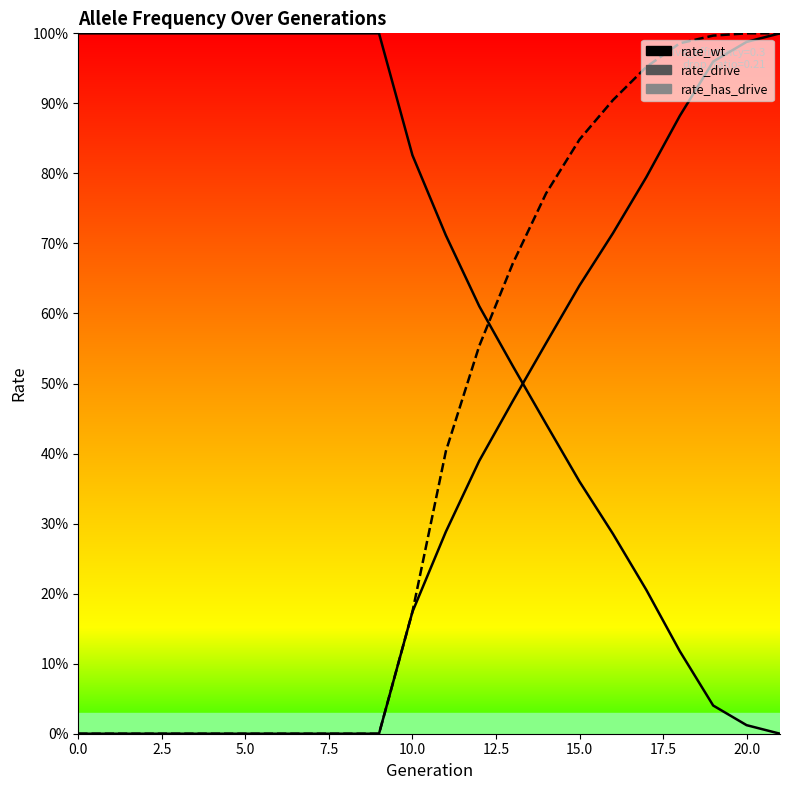

What is the difference between the second highest and minimum values in the rate_wt series?

1.0